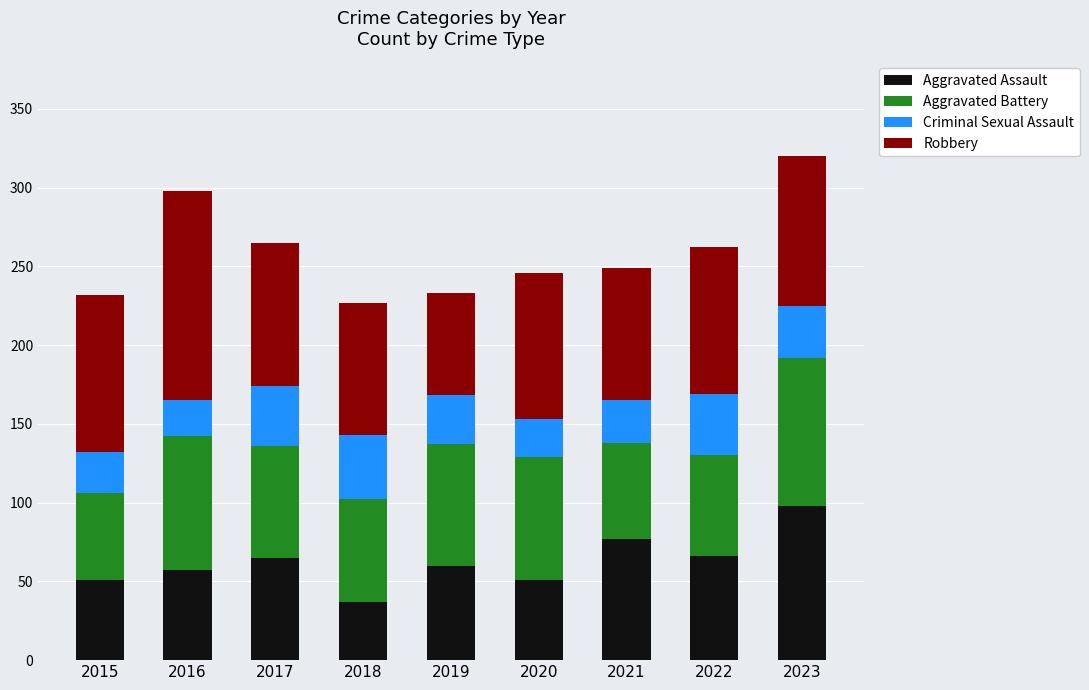

Read the Aggravated Assault value at 2015.

51